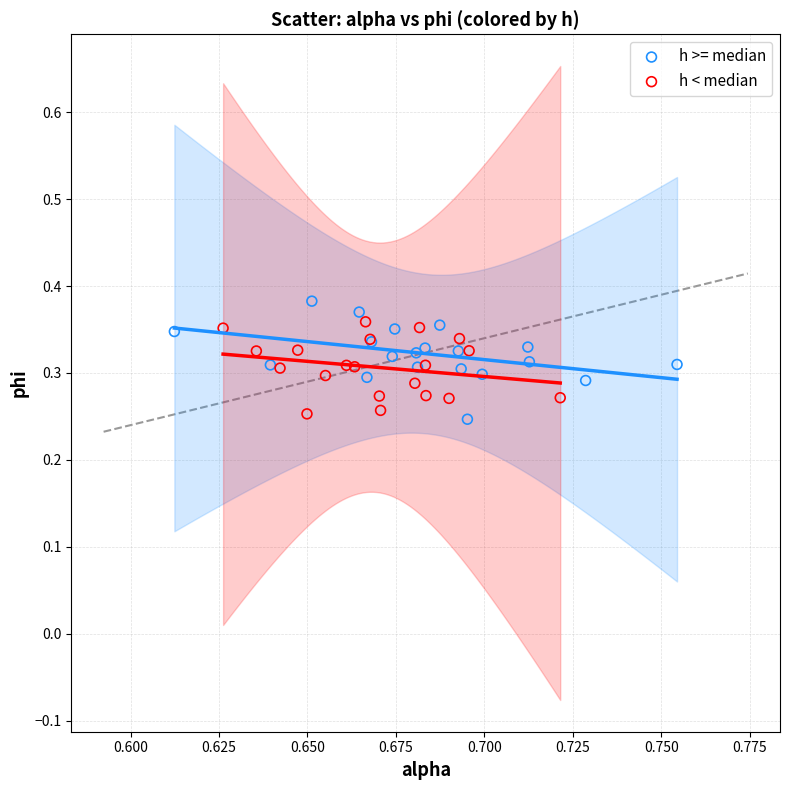

What are all the series names shown in the legend?

h >= median, h < median